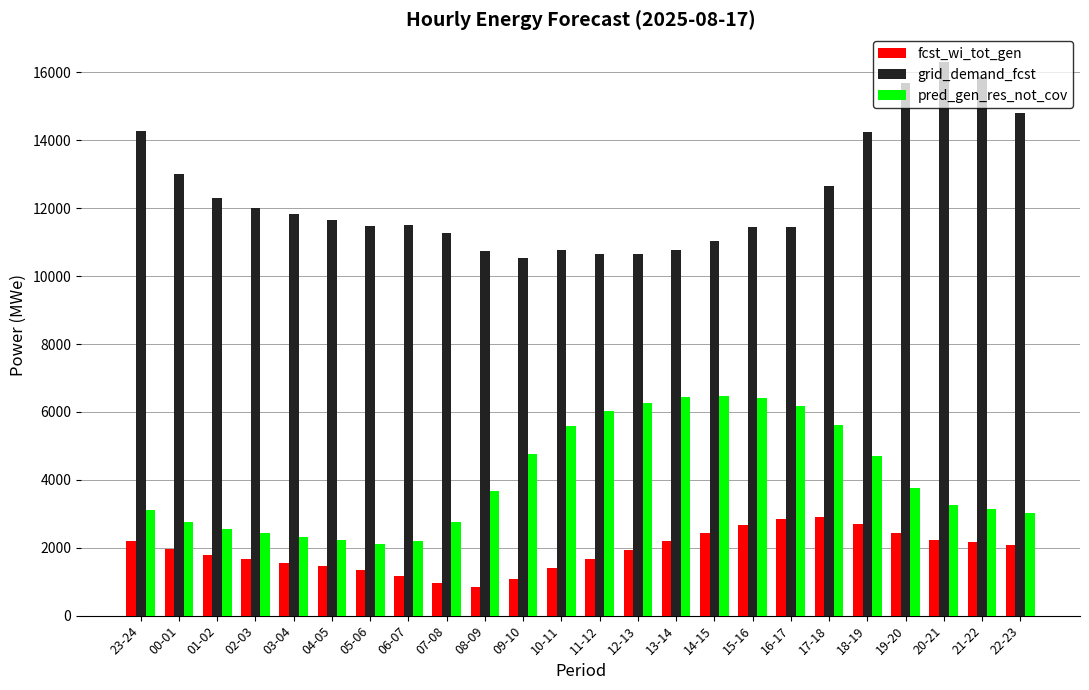

At 07-08, list the series in order from largest to smallest.

grid_demand_fcst, pred_gen_res_not_cov, fcst_wi_tot_gen